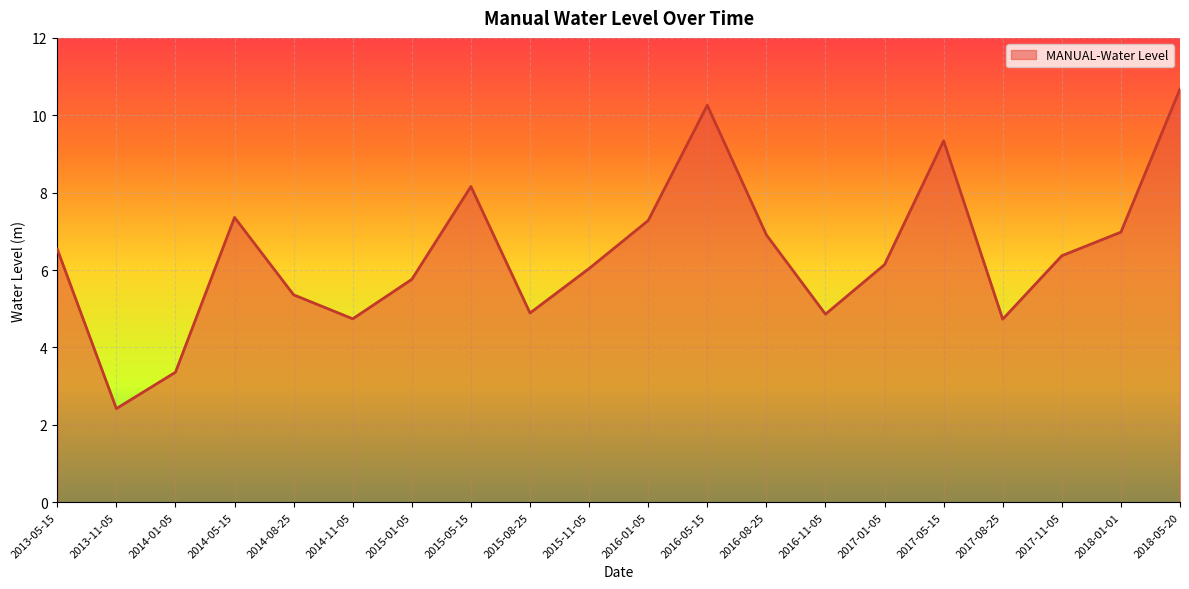

Which category has the highest value across all series?

2018-05-20